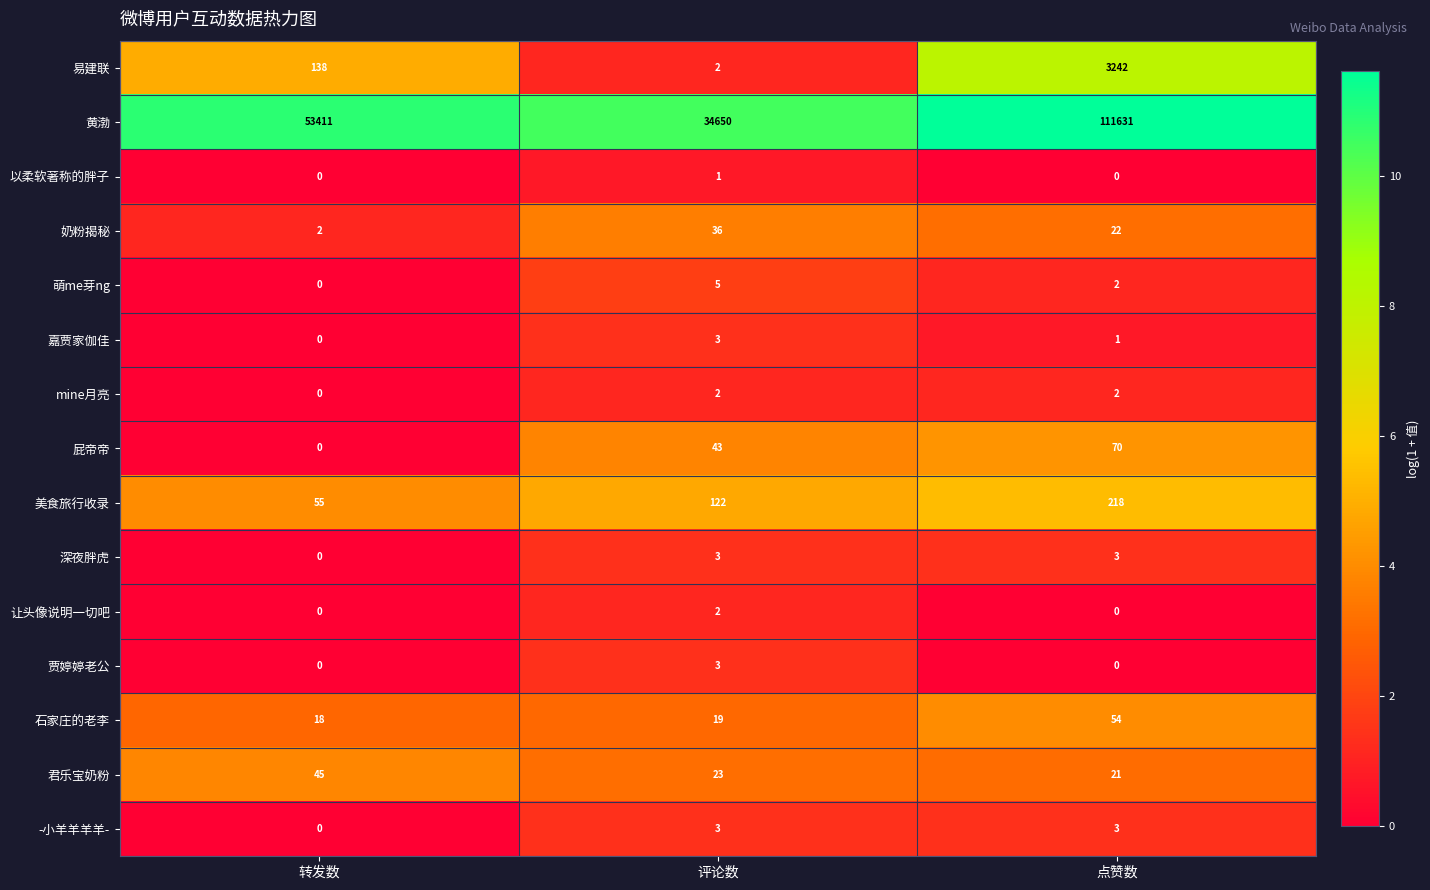

Which series has the widest spread of values?

黄渤